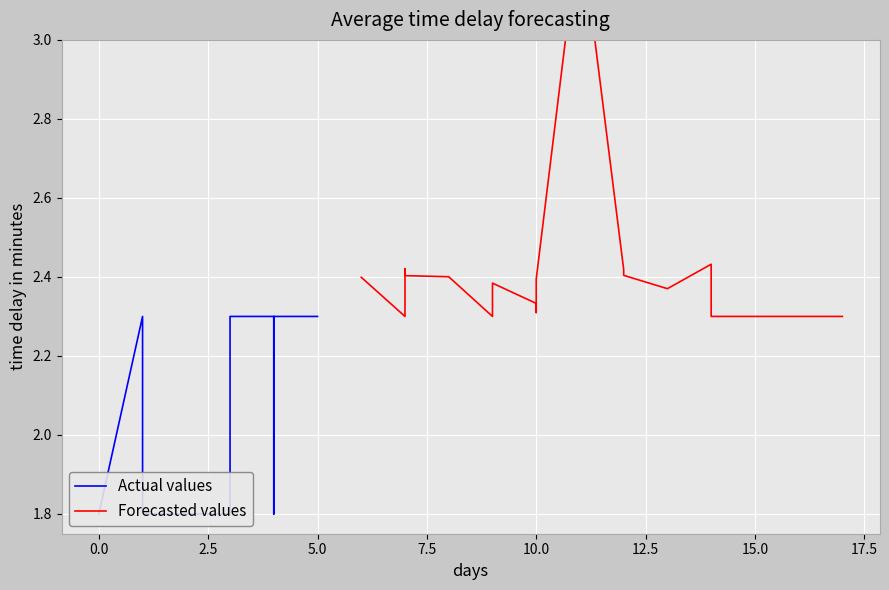

Which series changed the most between 0.0 and 7.5?

Actual values